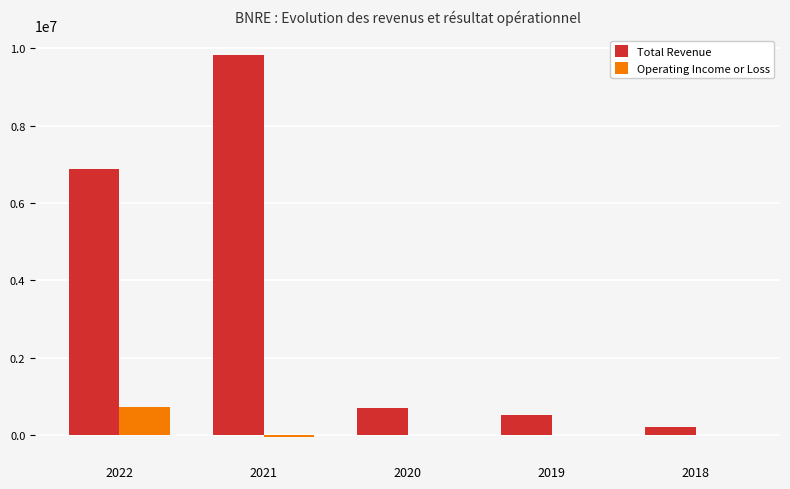

Are the bars grouped side by side (vs. stacked)?

Yes